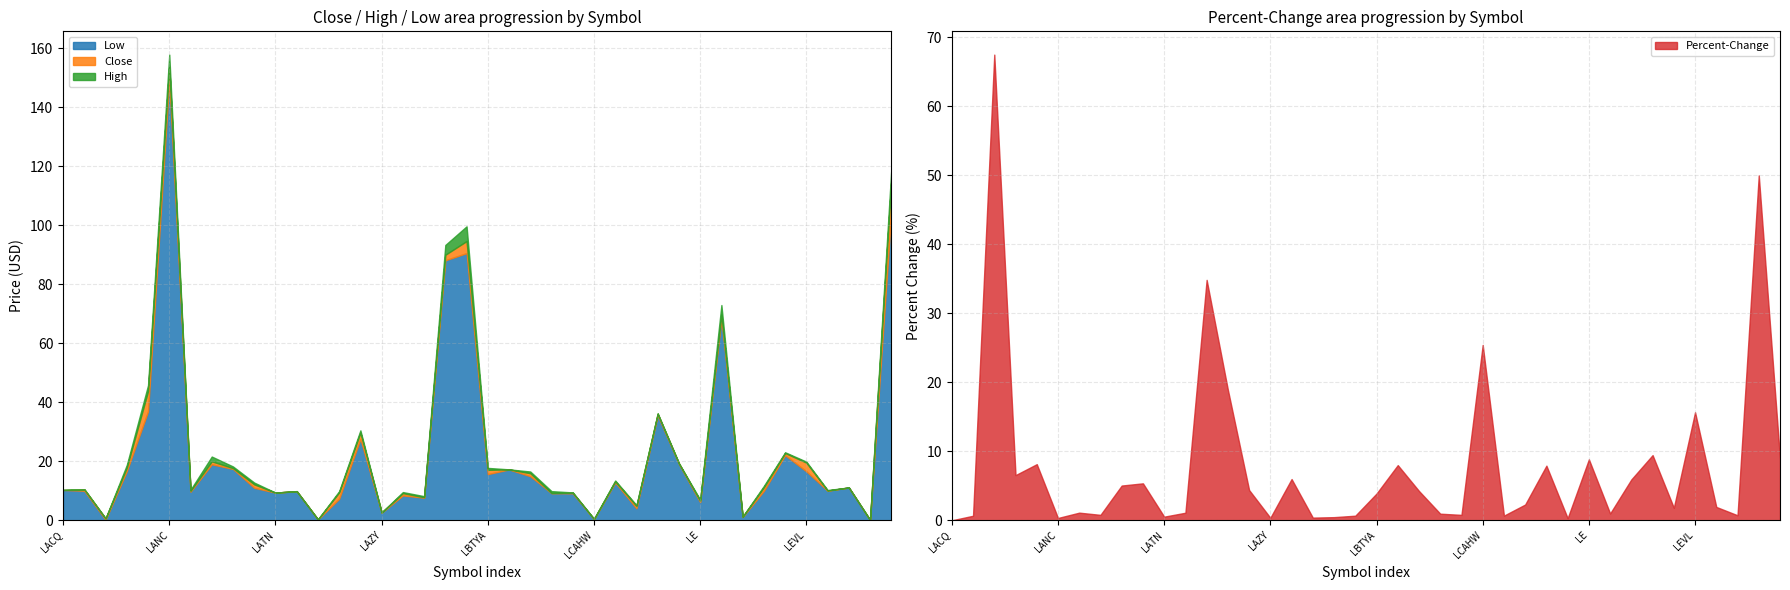

How many lines are shown in the chart?

4